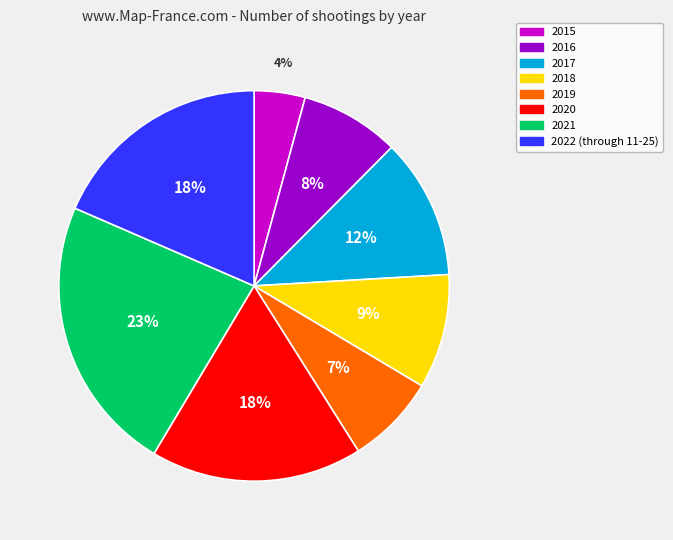

Is 2021 the majority of the pie?

No